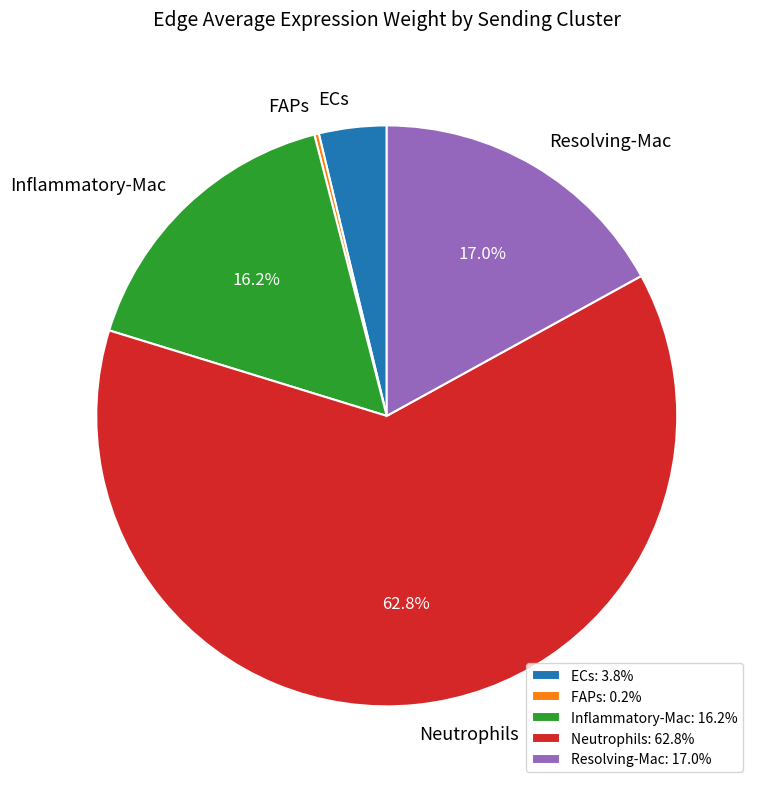

Does ECs represent more than half of the total?

No